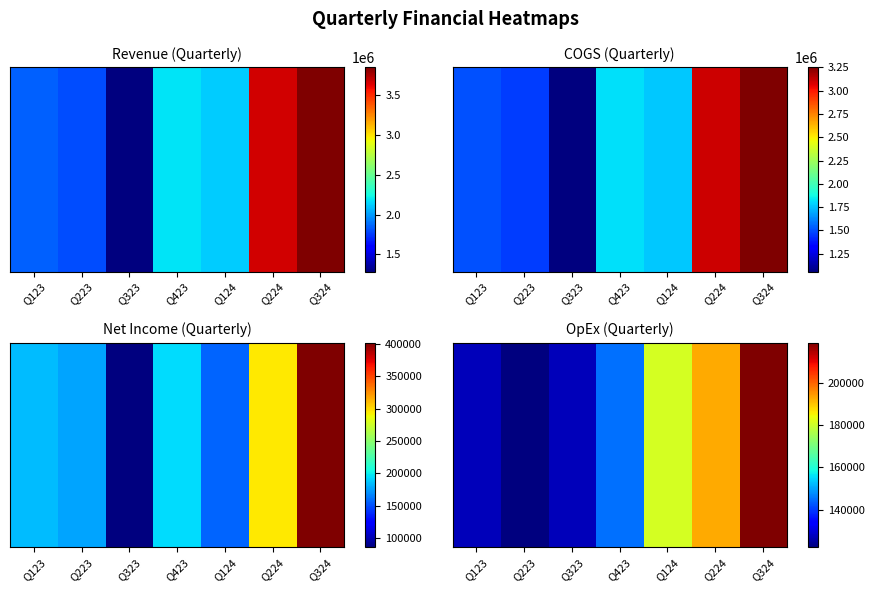

At which category does the chart reach its minimum across all series?

Q223